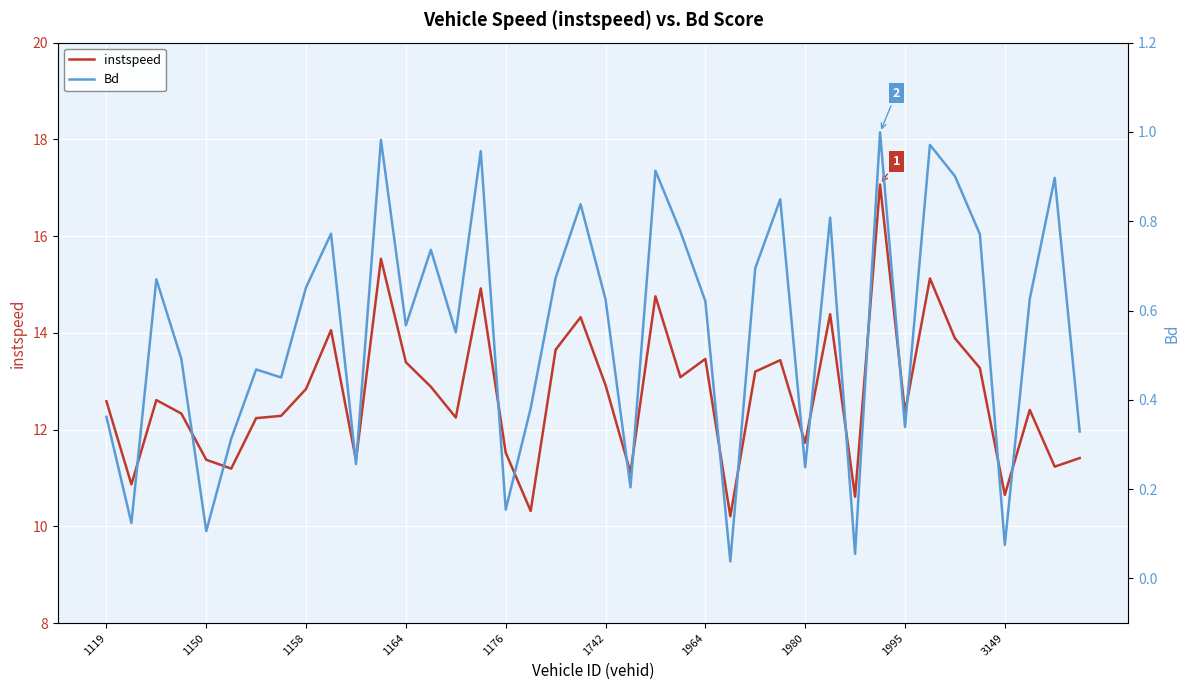

What value does the instspeed series have at 27?

13.4